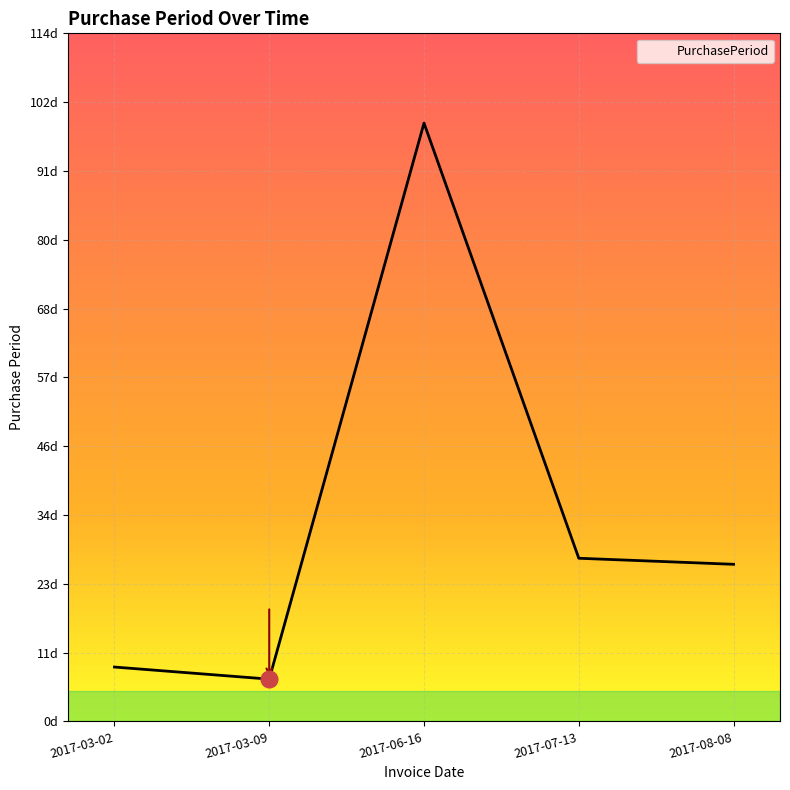

Rank the categories by value from highest to lowest.

2017-06-16, 2017-07-13, 2017-08-08, 2017-03-02, 2017-03-09